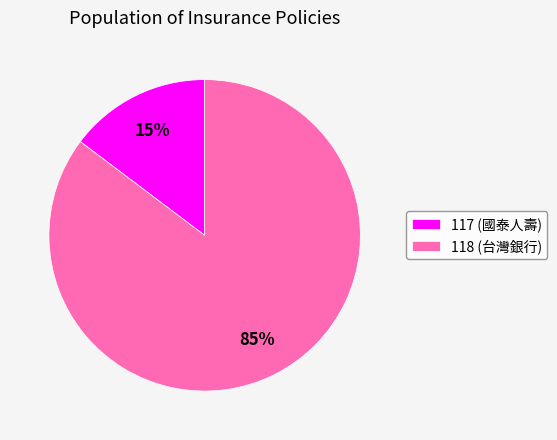

Does 117 (國泰人壽) account for over 50% of the chart?

No